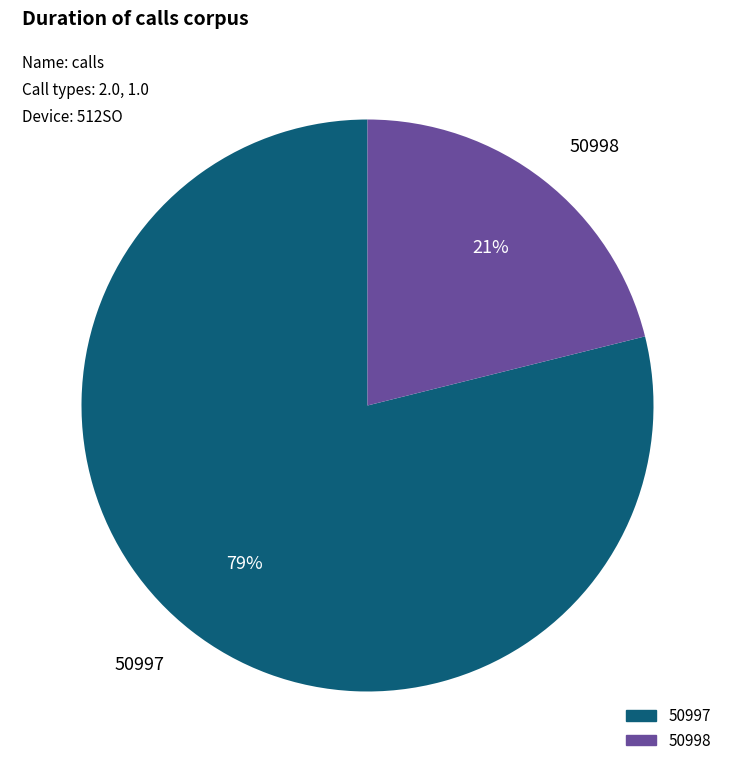

Do 50998 and 50997 together represent more than half of the pie?

Yes